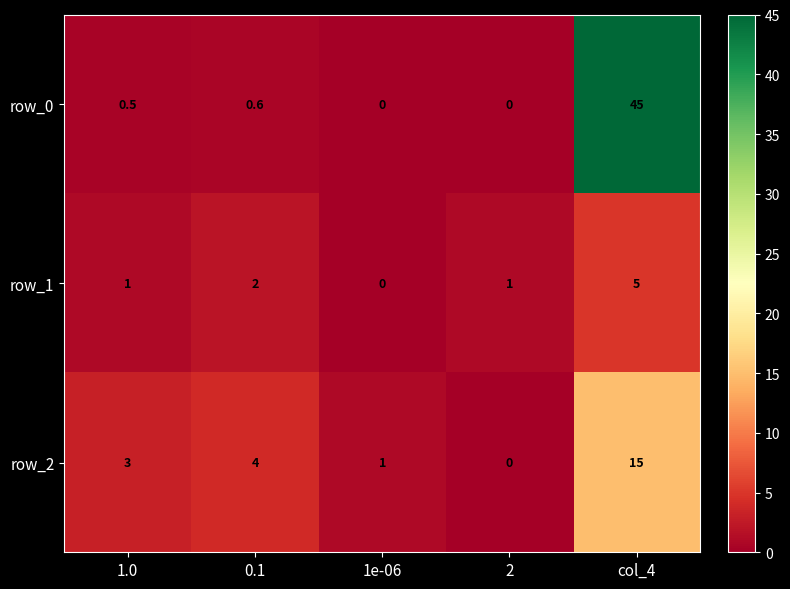

Rank the series by their maximum value, from lowest to highest.

row_1, row_2, row_0